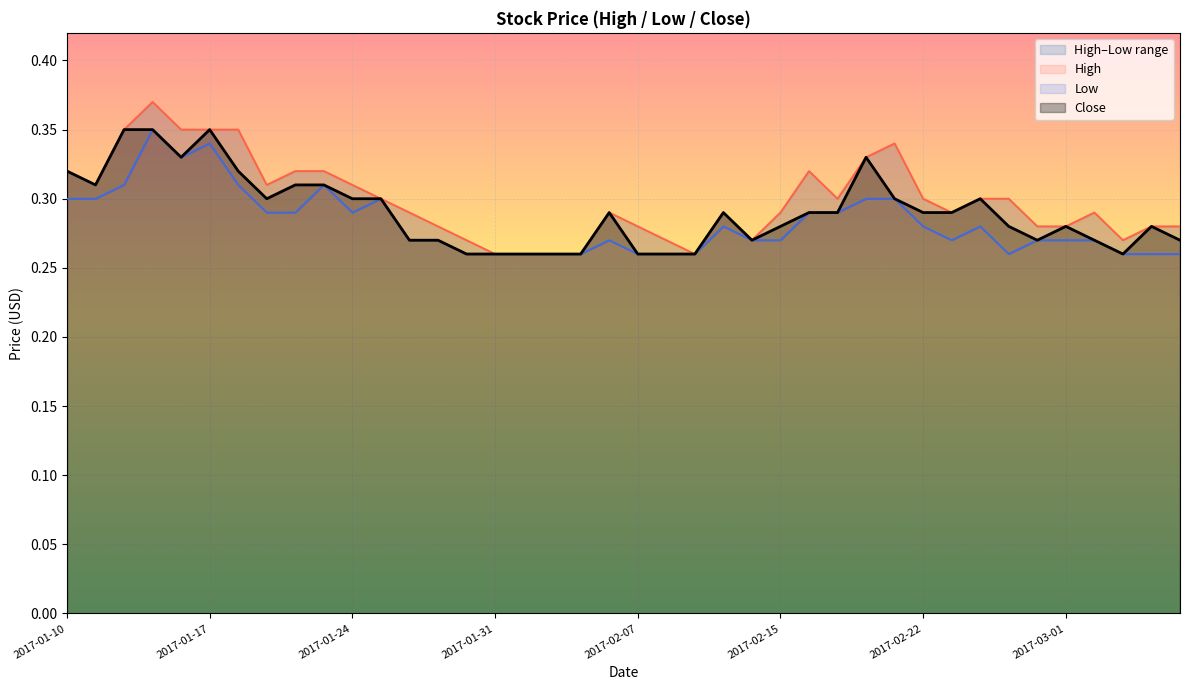

At how many categories does at least one series exceed 0?

40